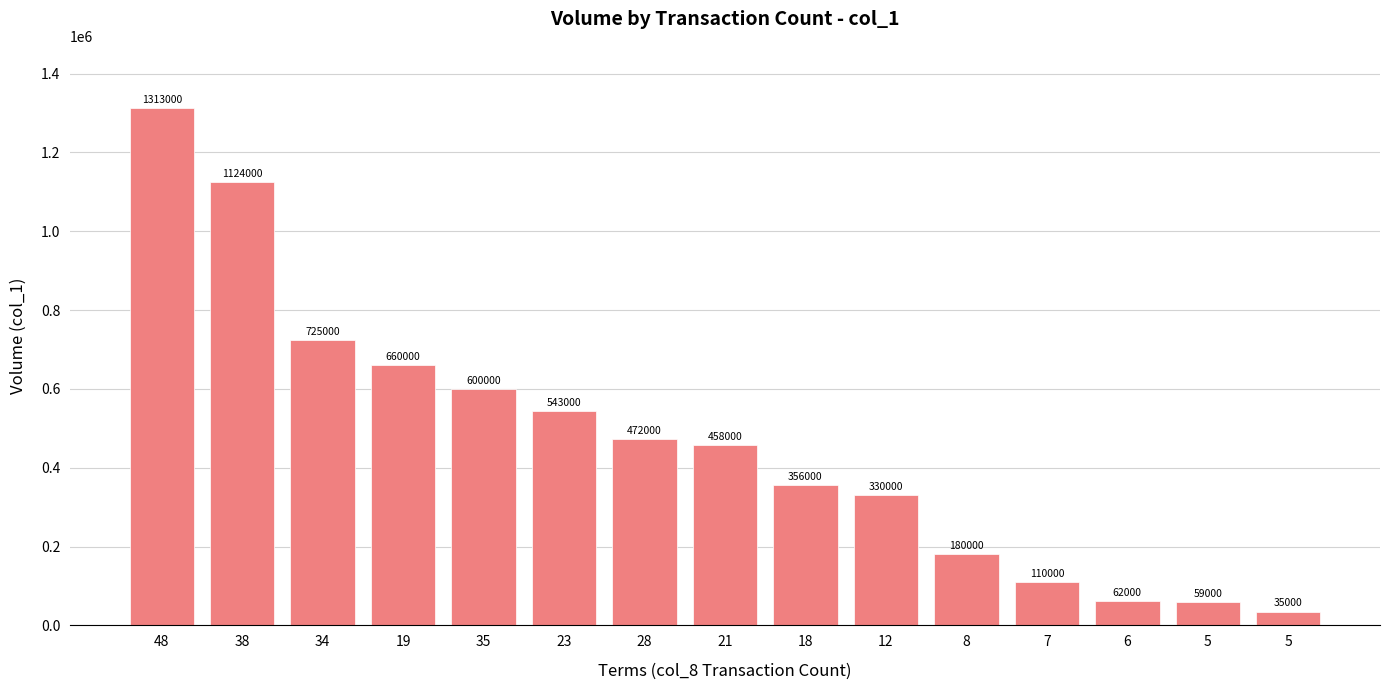

True or false: the data shows 1234016 at 34.

False